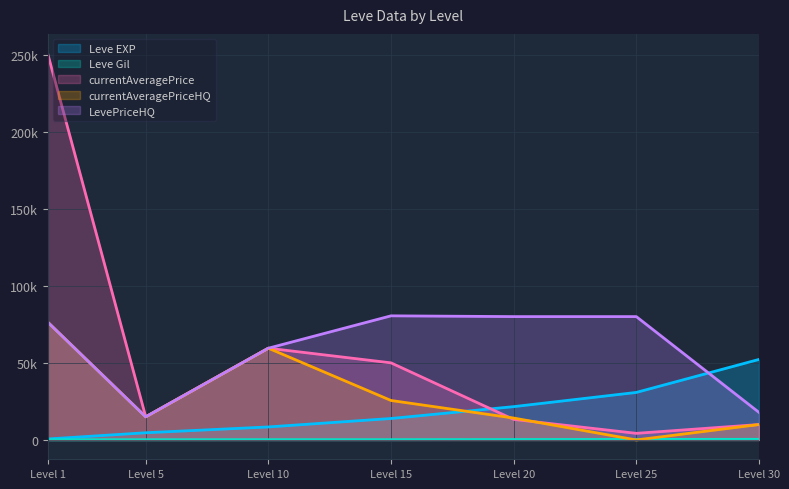

How many interior local peaks does the currentAveragePriceHQ series have?

1